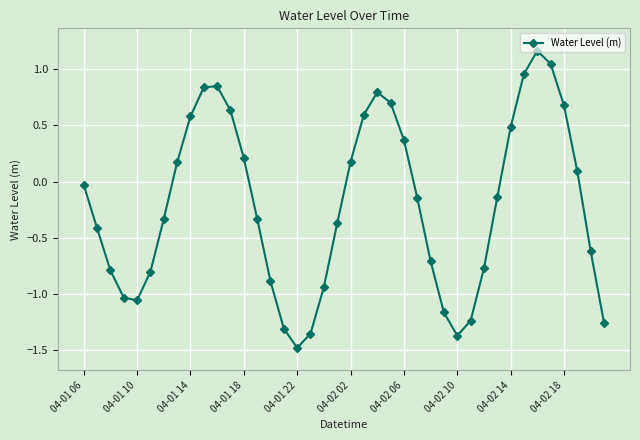

What is the minimum value shown in the chart?

-1.5